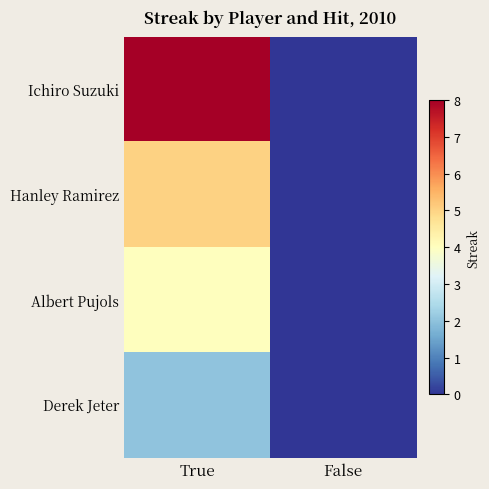

Reading left to right, list all the values displayed in this chart.

Ichiro Suzuki: True=8	False=0
Hanley Ramirez: True=5	False=0
Albert Pujols: True=4	False=0
Derek Jeter: True=2	False=0